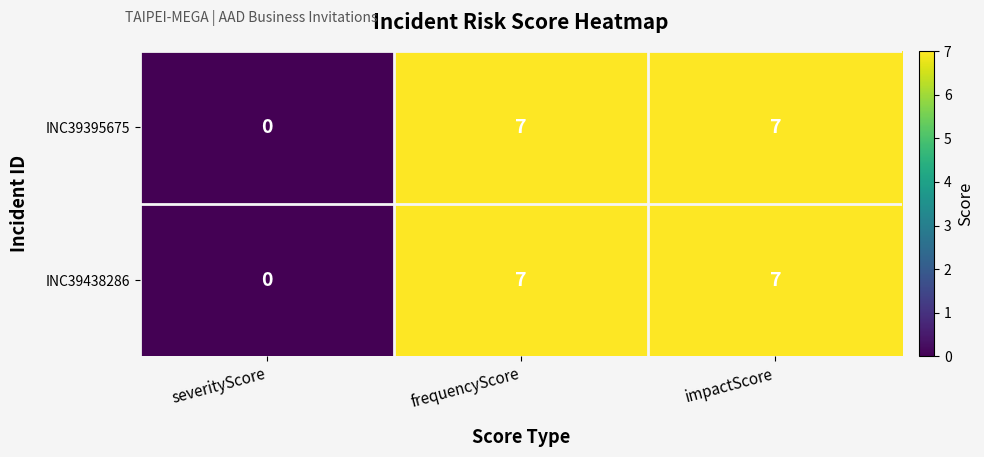

Where is INC39438286 nearest to the value 3?

severityScore